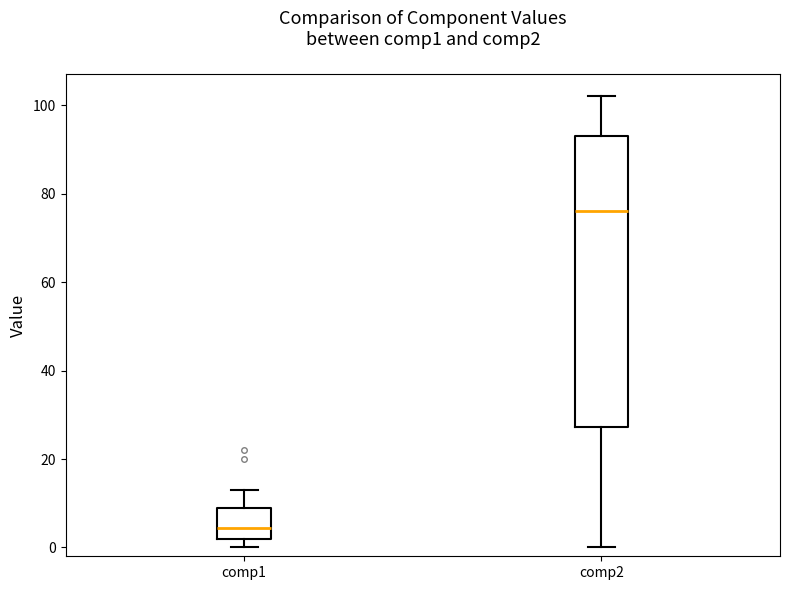

Reading left to right, transcribe this box plot: for each box, give where its median line is, the range the box spans, and where its two whiskers end, as read against the y-axis. The values are not printed on the chart, so give them approximately, as read against the axis.

comp1: median 4, box 2 to 10, whiskers 0 to 14
comp2: median 76, box 28 to 94, whiskers 0 to 102